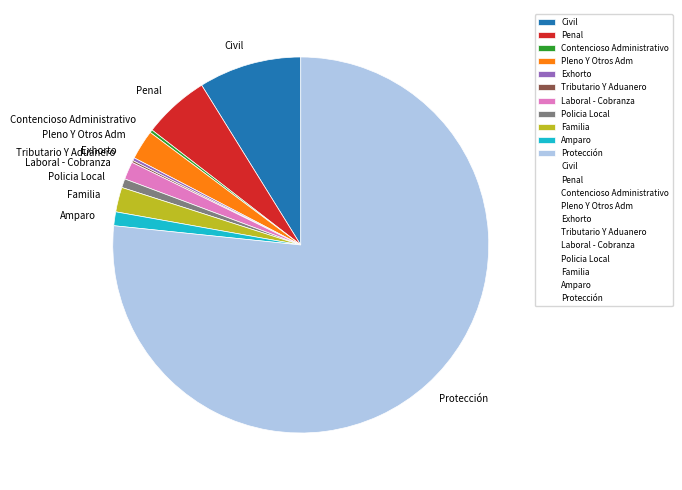

Which category has the biggest portion of the pie?

Protección